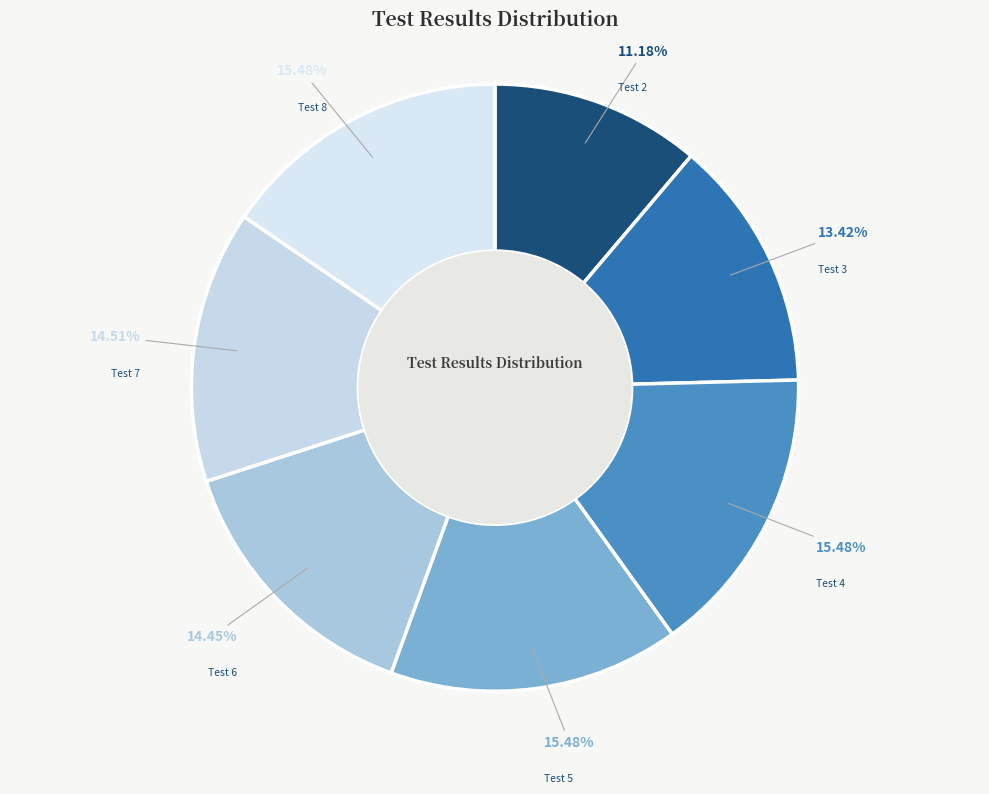

Count the number of slices in the pie.

7